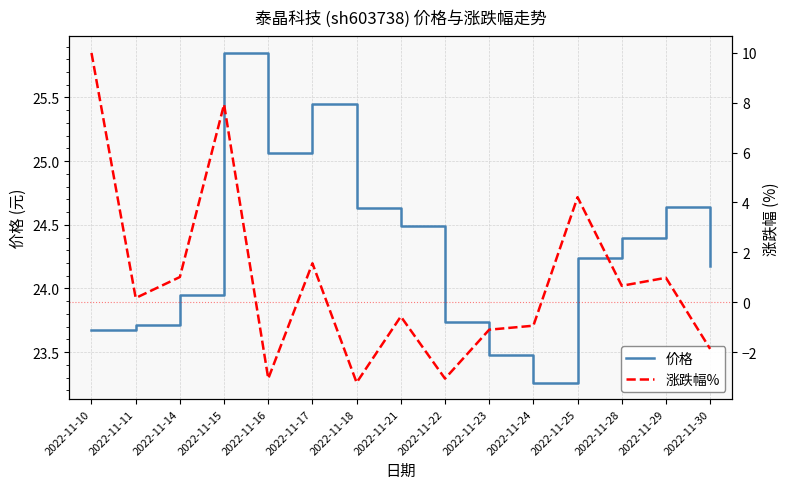

At which label does 涨跌幅% reach its peak?

2022-11-10